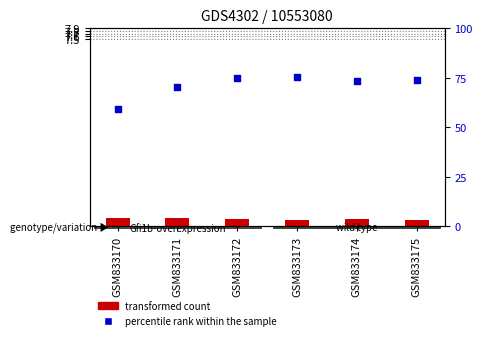

Which series has the largest Y range (max minus min)?

percentile rank within the sample